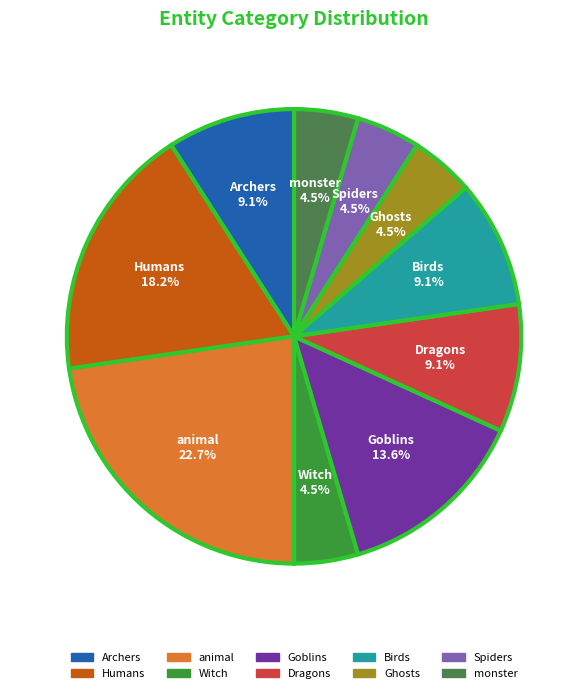

To the nearest percent, what is the difference between the Dragons and Goblins slice percentages?

5%